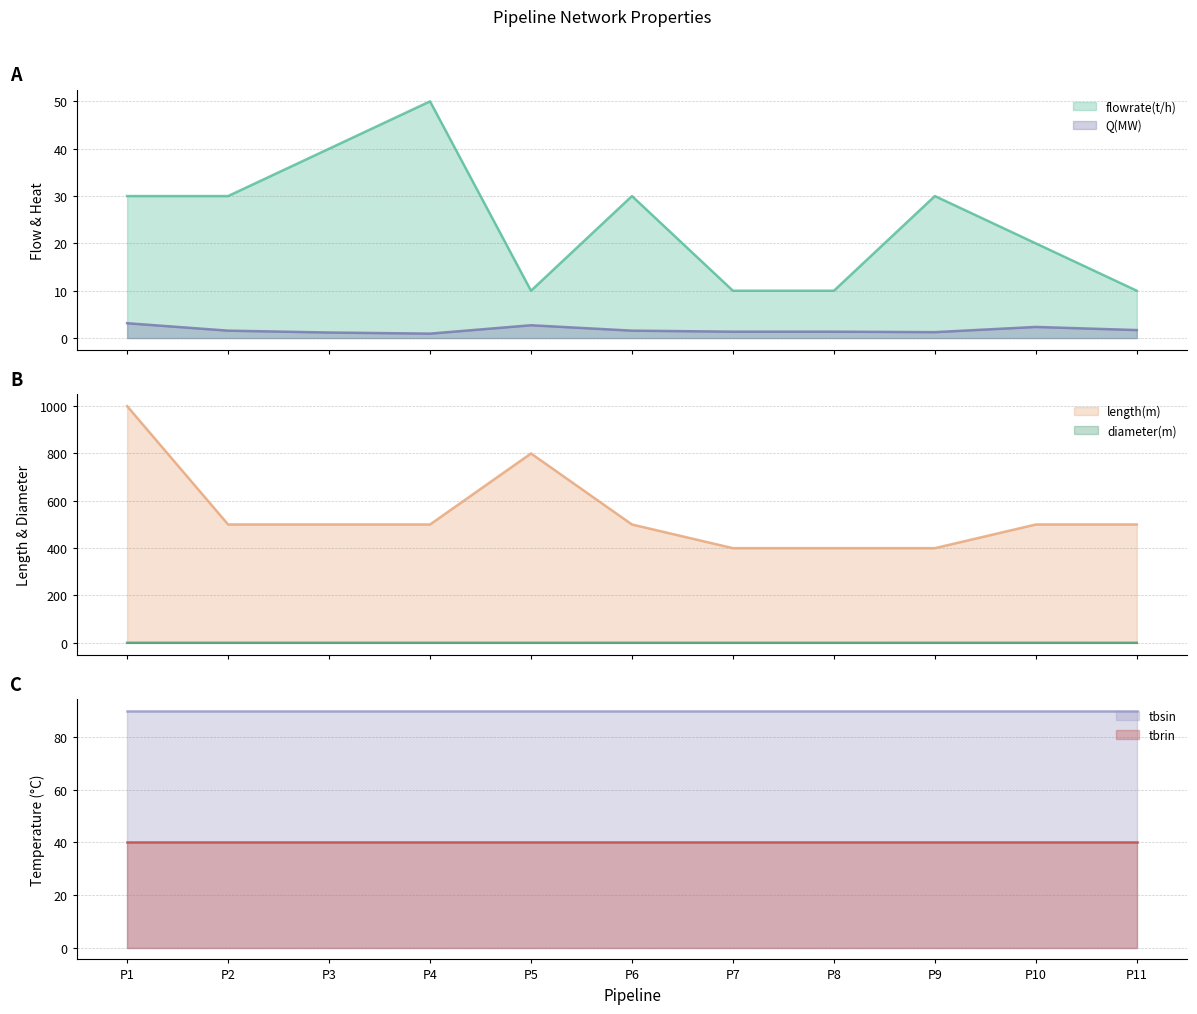

What is the maximum value shown in the chart?

1000.0